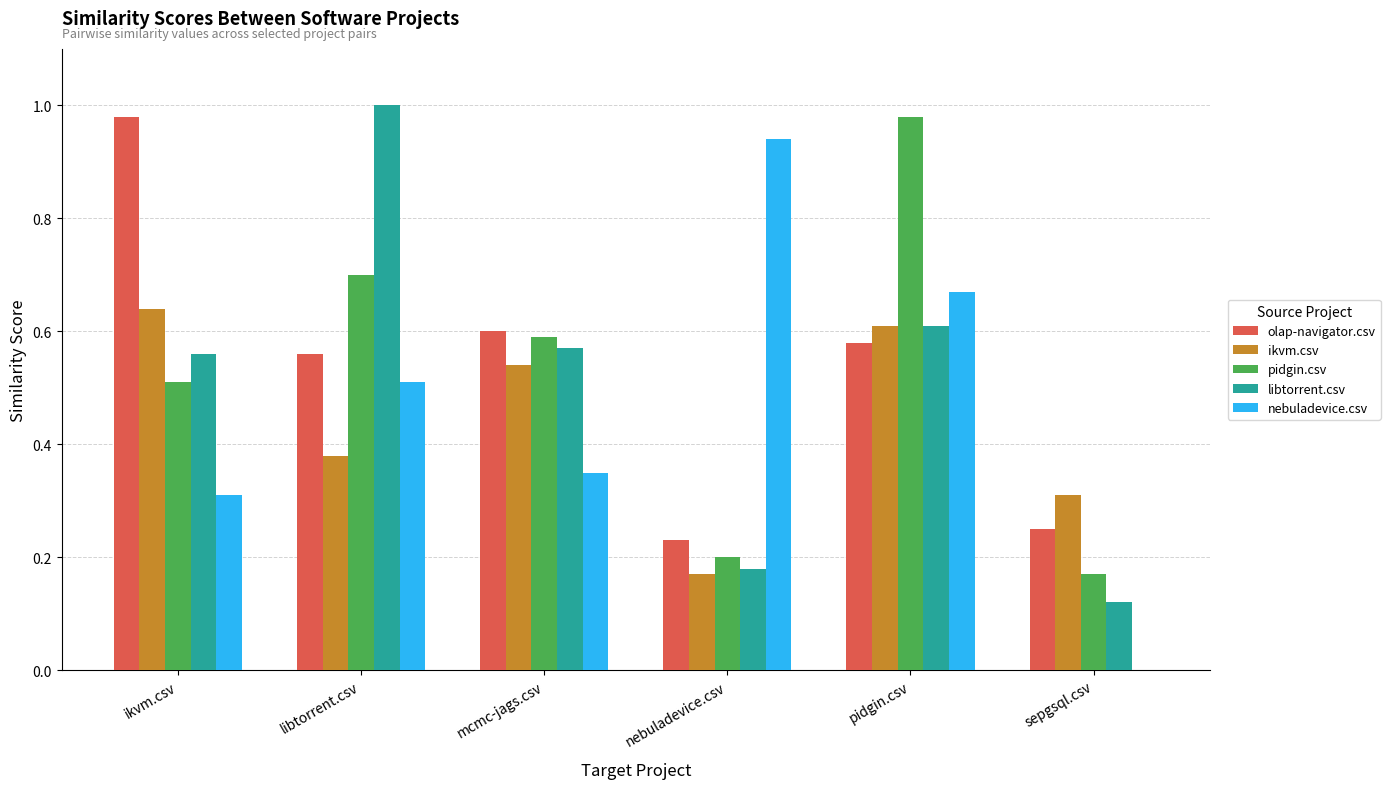

At which category is the sum across all series the highest?

pidgin.csv